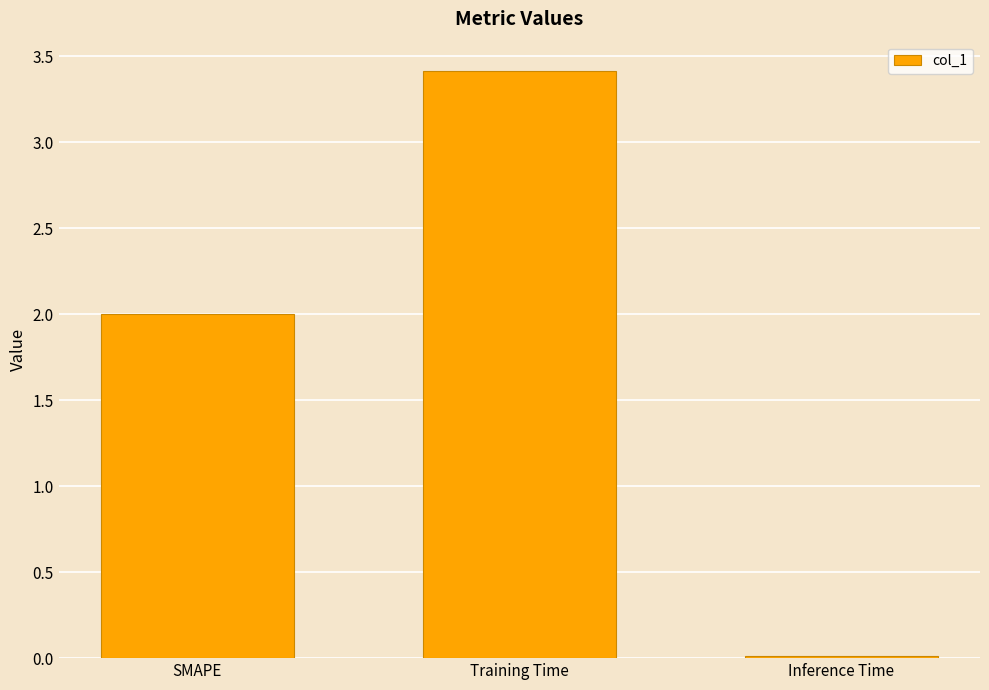

True or false: the data shows 0.0 at Inference Time.

True